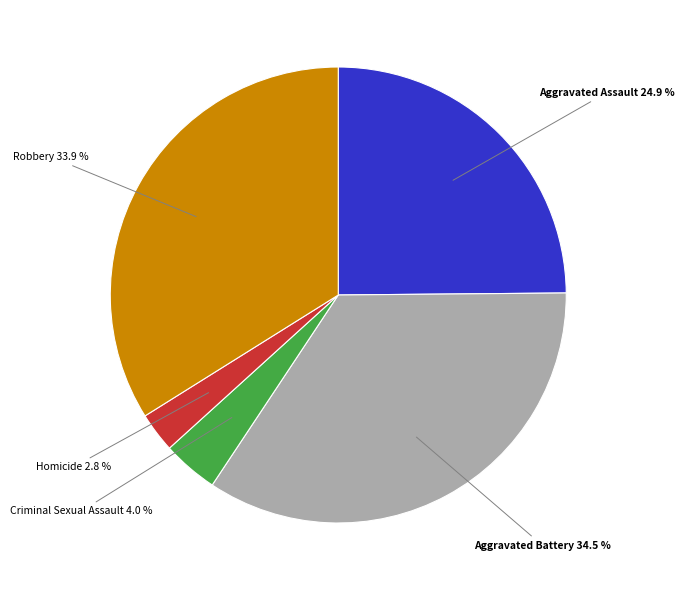

Is there any slice that represents more than half of the pie?

No